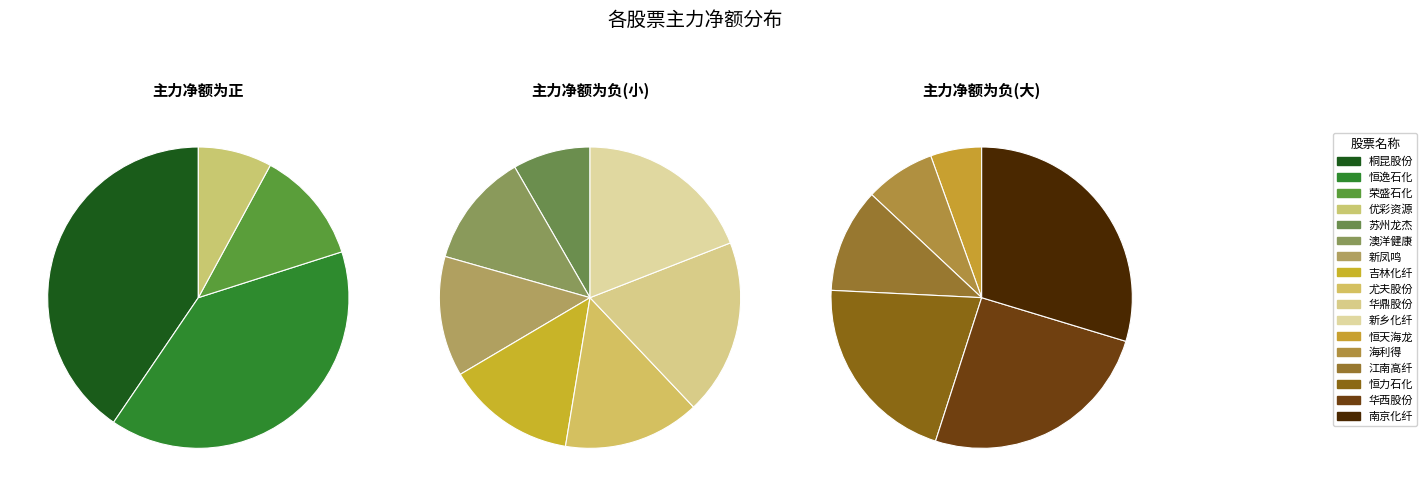

Which has a higher value, 优彩资源 or 华鼎股份?

华鼎股份